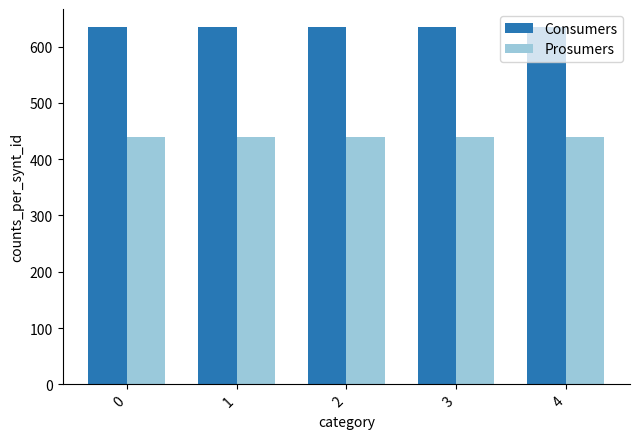

What are all the series names shown in the legend?

Consumers, Prosumers